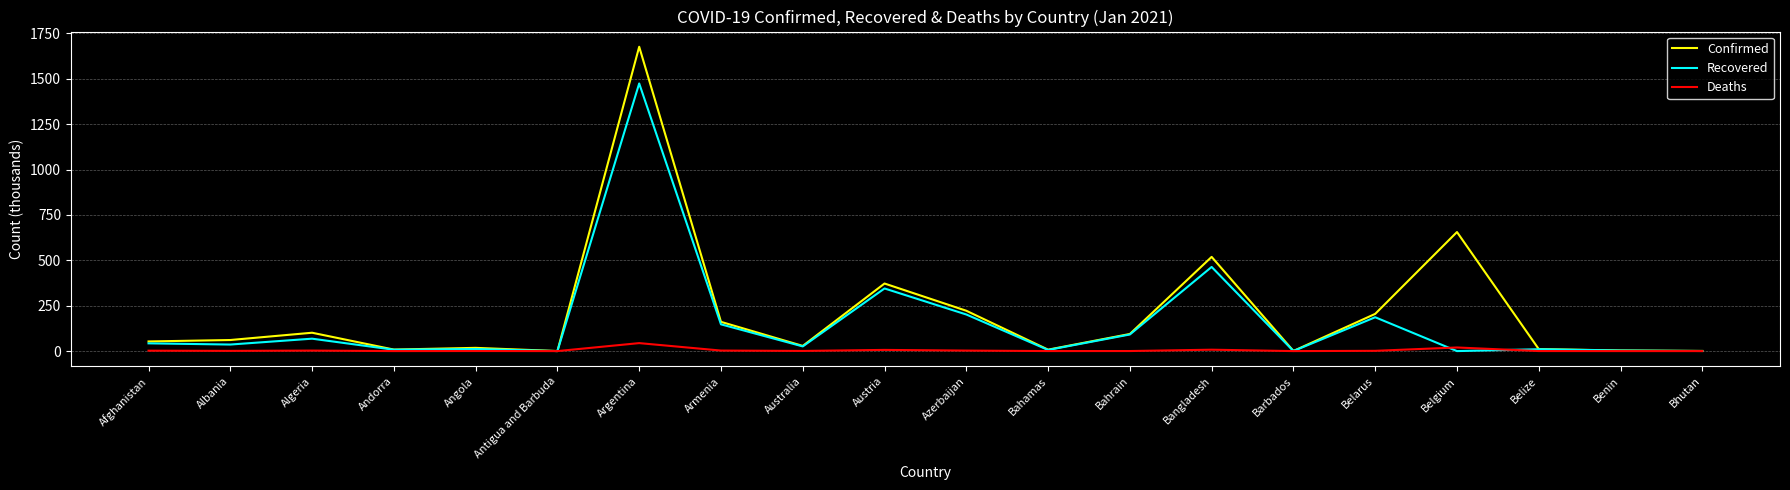

At which category does Recovered reach its first local peak?

Algeria